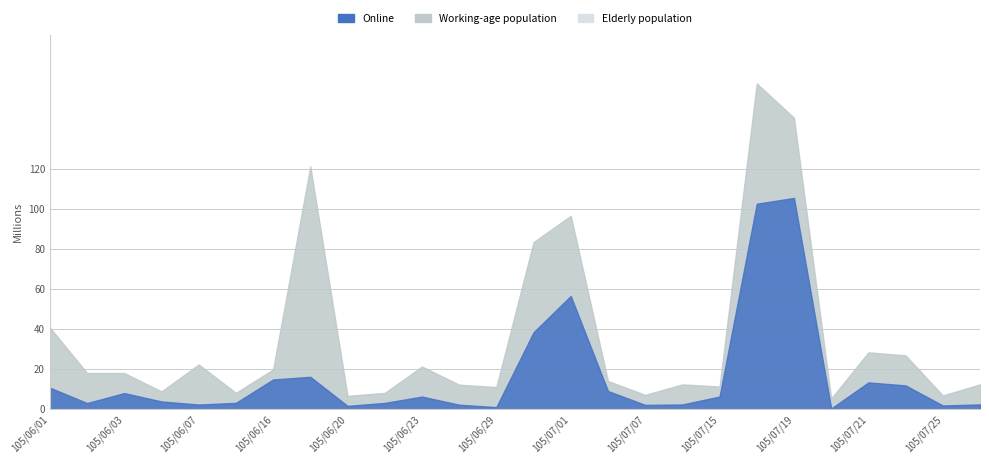

How many lines are shown in the chart?

2